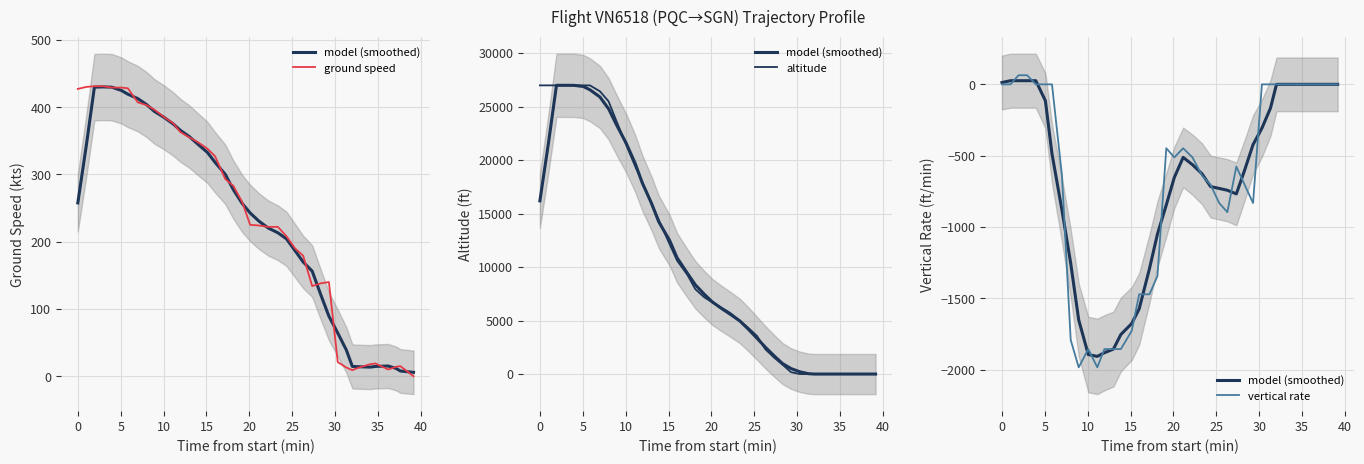

Reading right to left, extract all data points from this chart.

model (smoothed): 0.0	0.0	0.0	0.0	0.0	0.0	0.0	0.0	-166.4	-307.2	-422.4	-601.6	-768.0	-742.4	-729.6	-716.8	-627.2	-563.2	-512.0	-652.8	-844.8	-1049.6	-1292.8	-1574.4	-1676.8	-1753.6	-1856.0	-1881.6	-1907.2	-1894.4	-1651.2	-1254.4	-883.2	-486.4	-115.2	25.6	25.6	25.6	25.6	12.8
ground speed: 0.0	15.0	14.0	10.0	19.0	18.0	12.0	9.0	13.0	21.0	140.0	138.0	134.0	179.0	190.0	208.0	222.0	222.0	224.0	225.0	259.0	283.0	293.0	327.0	338.0	349.0	355.0	363.0	376.0	385.0	396.0	403.0	407.0	428.0	429.0	429.0	431.0	431.0	430.0	427.0
altitude: 0.0	0.0	0.0	0.0	0.0	0.0	0.0	0.0	0.0	0.0	175.0	875.0	1525.0	2325.0	3550.0	4300.0	4975.0	5700.0	6225.0	6700.0	7175.0	7925.0	9275.0	10600.0	12125.0	14400.0	16025.0	17950.0	19400.0	21425.0	23600.0	25475.0	26425.0	26975.0	26975.0	26975.0	27000.0	26975.0	26975.0	26975.0
vertical rate: 0.0	0.0	0.0	0.0	0.0	0.0	0.0	0.0	0.0	0.0	-832.0	-704.0	-576.0	-896.0	-832.0	-704.0	-640.0	-512.0	-448.0	-512.0	-448.0	-1344.0	-1472.0	-1472.0	-1728.0	-1856.0	-1856.0	-1856.0	-1984.0	-1856.0	-1984.0	-1792.0	-640.0	0.0	0.0	0.0	64.0	64.0	0.0	0.0